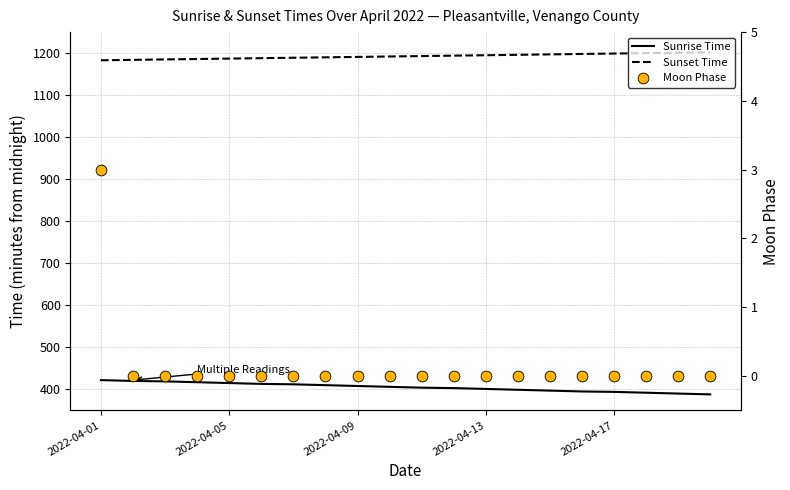

Which series reaches the minimum Y coordinate?

Moon Phase